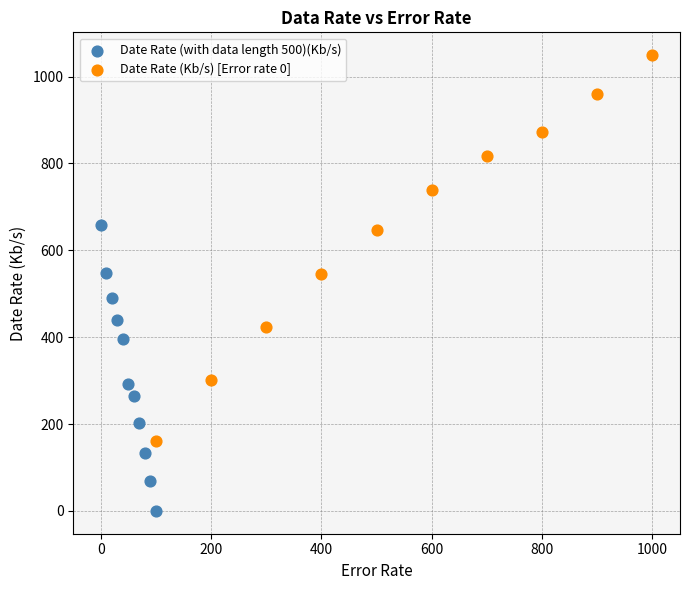

Which series contains the lowest Y value?

Date Rate (with data length 500)(Kb/s)